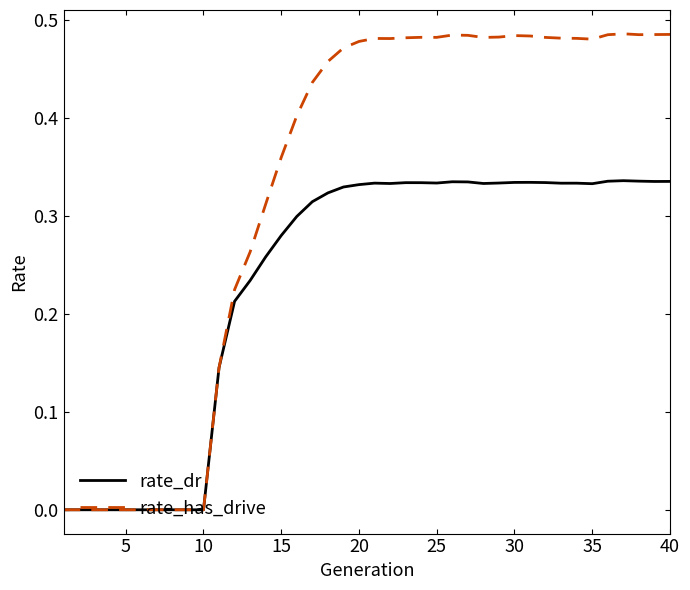

Rank the series by their average value, from highest to lowest.

rate_has_drive, rate_dr